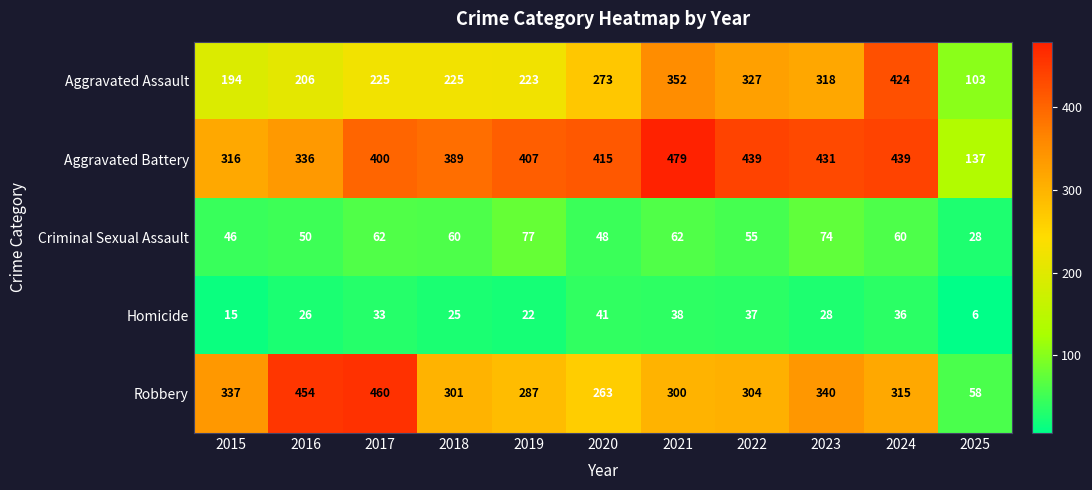

What is the spread (max minus min) of values at 2025?

131